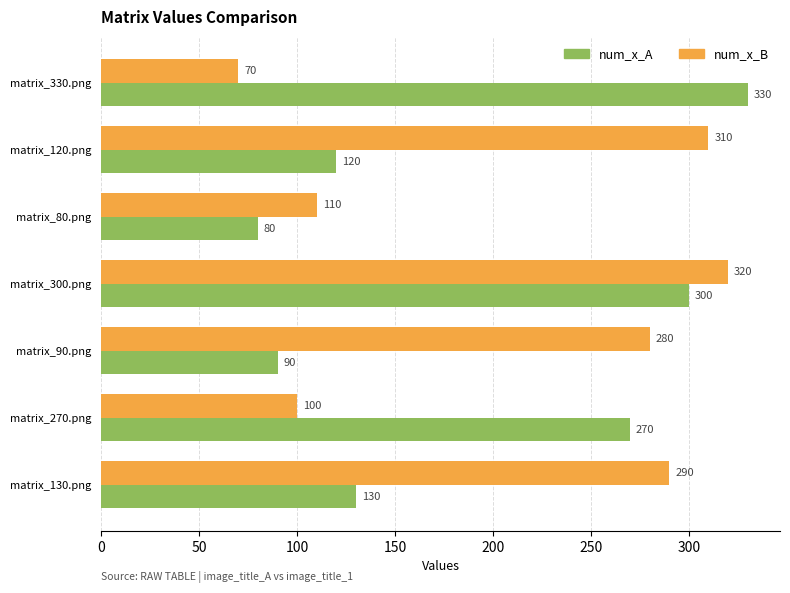

Which category has the highest value in the num_x_B series?

matrix_300.png